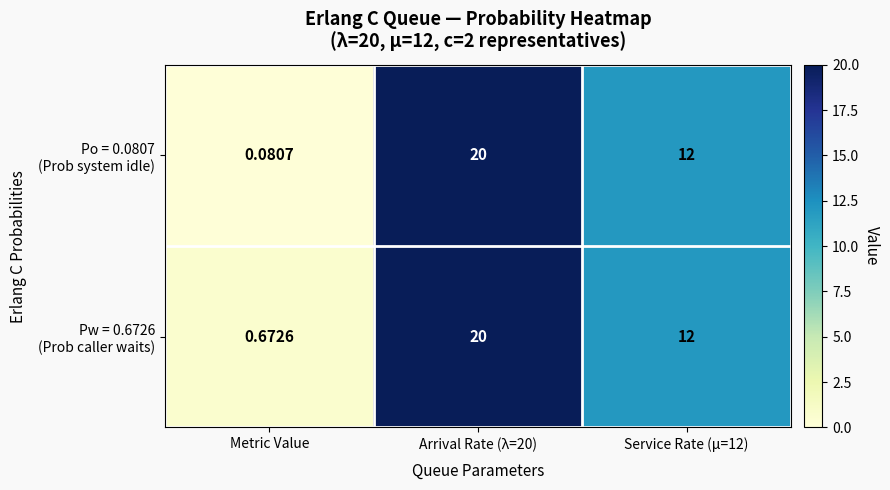

At Arrival Rate (λ=20), list the series in order from smallest to largest.

Po = 0.0807 (Prob system idle), Pw = 0.6726 (Prob caller waits)